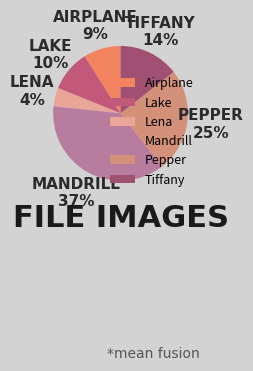

Is there any slice that represents more than half of the pie?

No